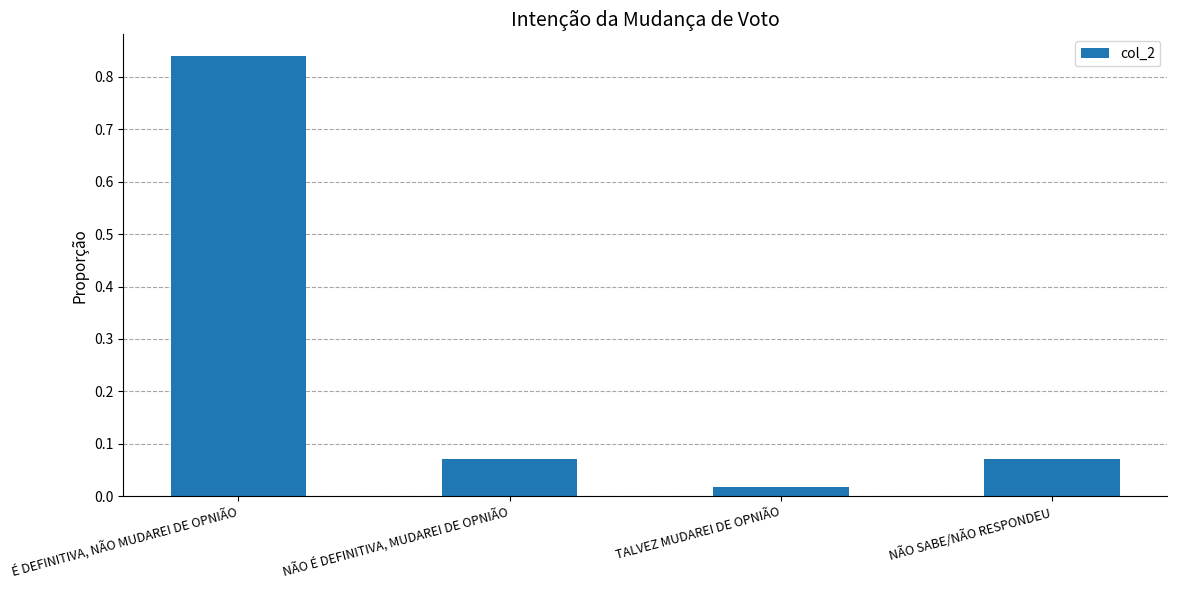

What is the label of the 3rd bar from the left?

TALVEZ MUDAREI DE OPNIÃO